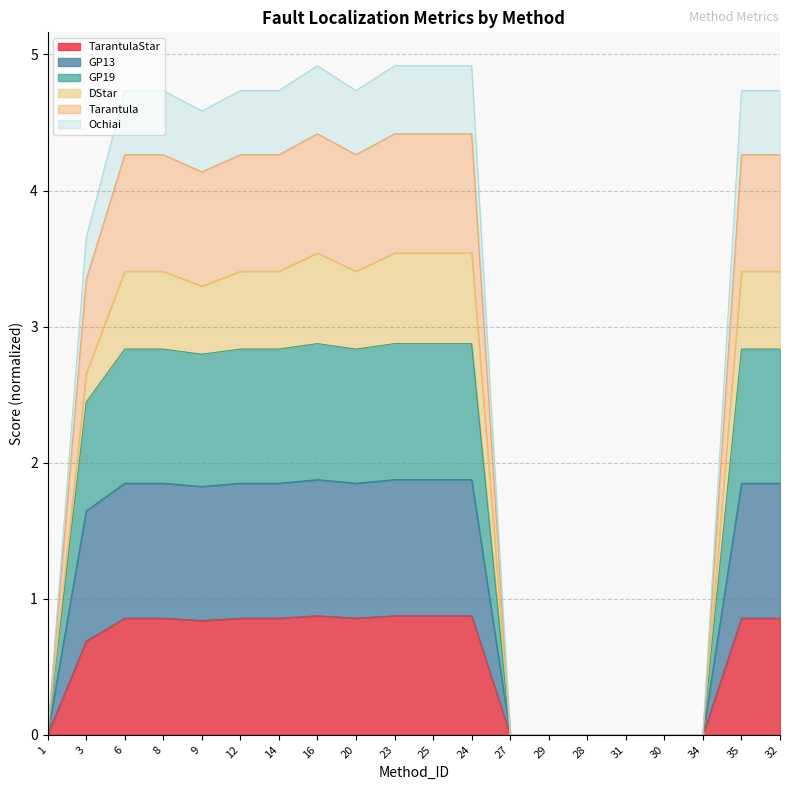

How many GP19 values are between 0 and 2?

7